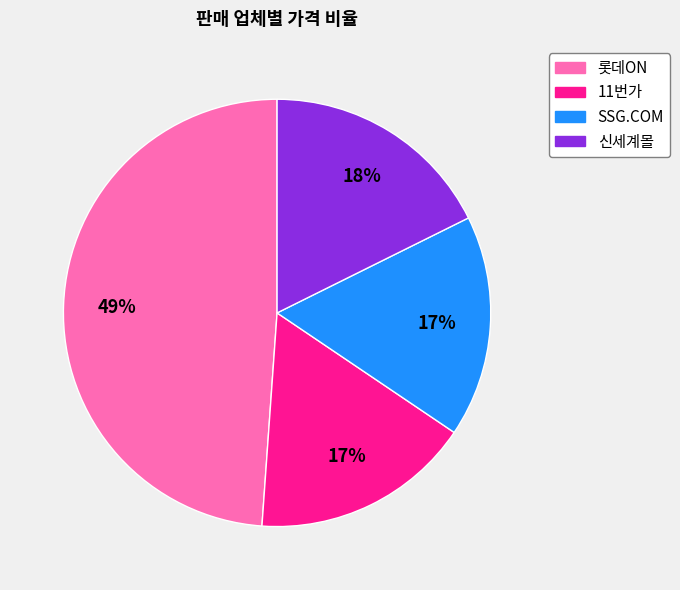

Is it true that 롯데ON is 27% of the pie?

False